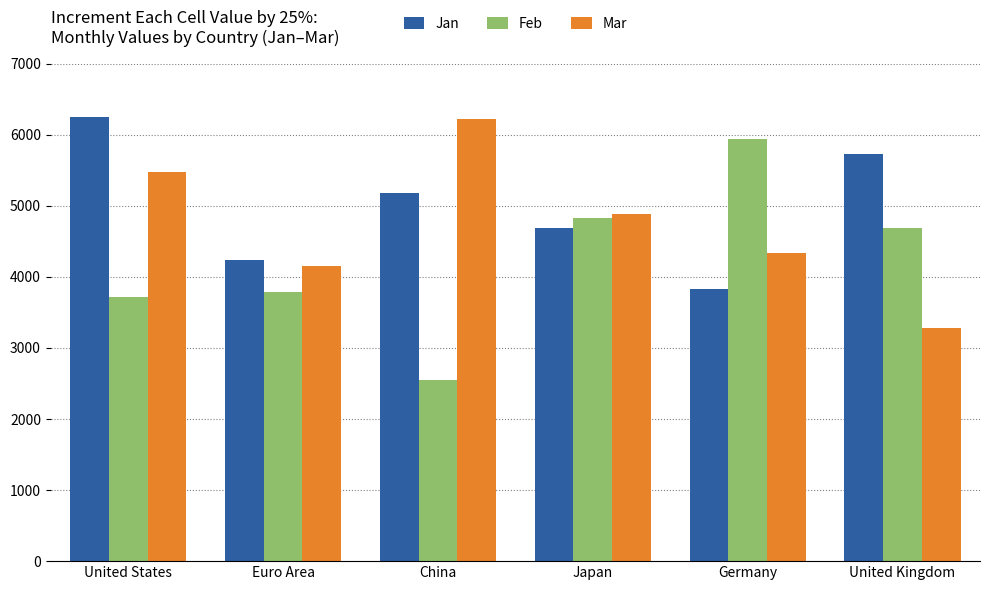

Is the value of Jan at China greater than the value of Feb at China?

Yes